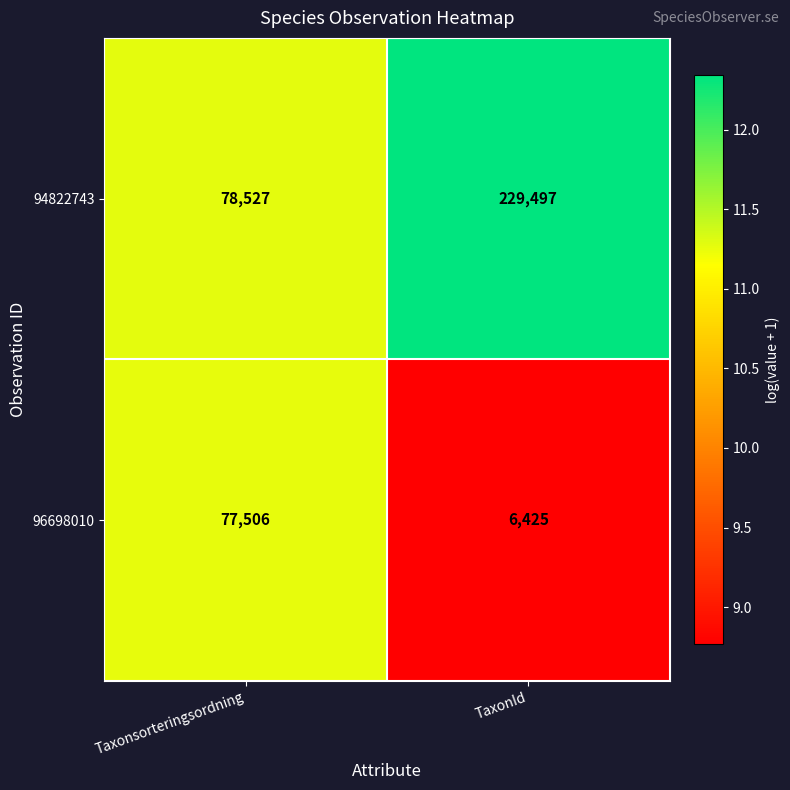

What is the difference between the highest and lowest values at TaxonId?

223072